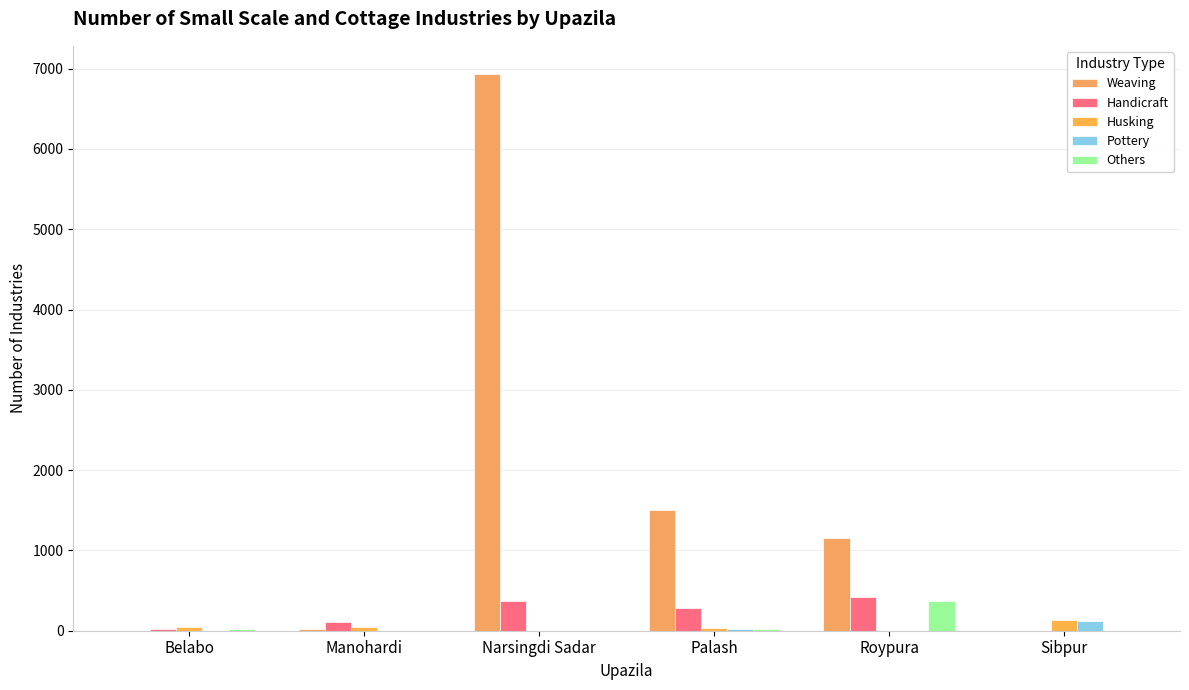

Which has a higher value, Belabo or Sibpur?

Belabo